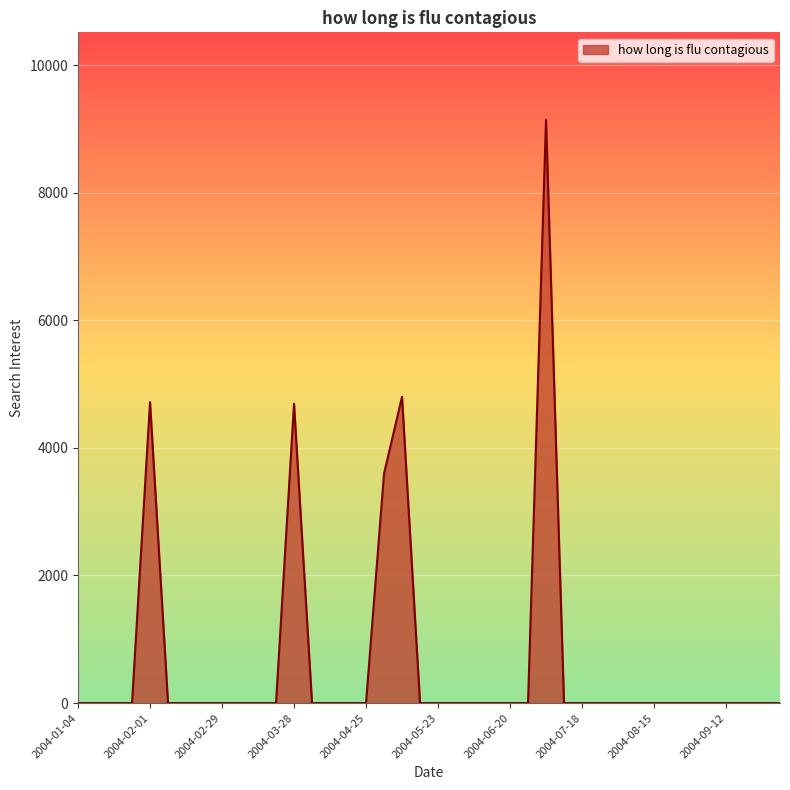

What is the greatest value displayed?

9142.1